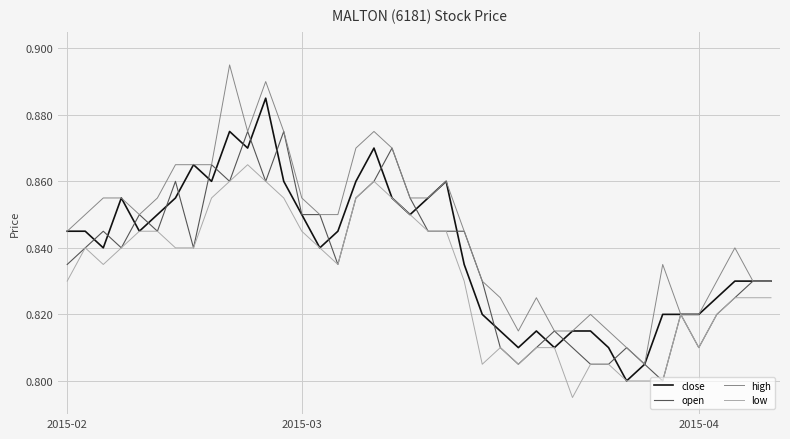

List the series in order of their peak value, lowest first.

low, open, close, high